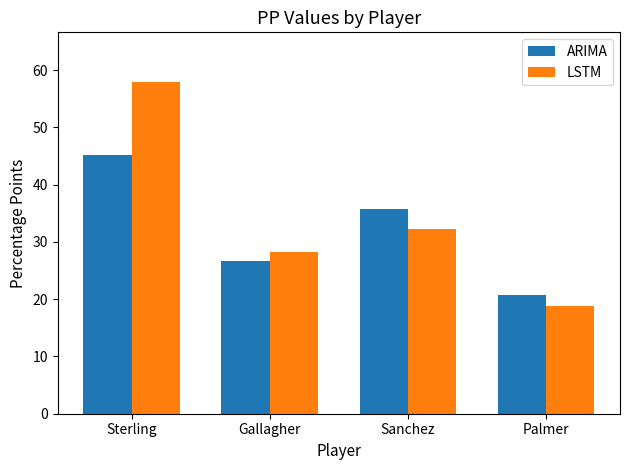

What are all the series names shown in the legend?

ARIMA, LSTM